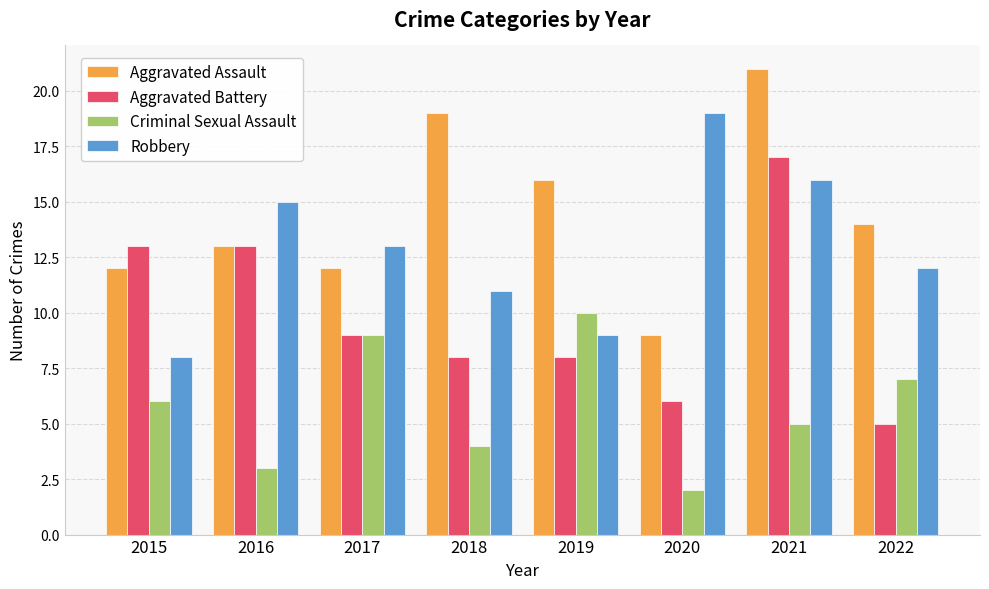

Read the Robbery value at 2016, to the nearest 5.

15